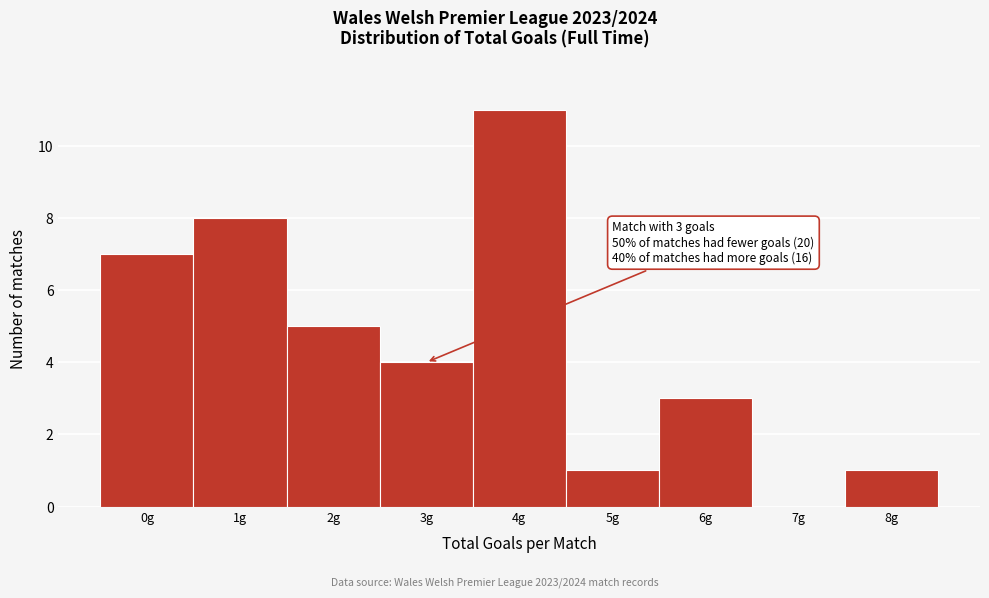

Over which range of the x-axis is the bar tallest?

3.5 to 4.5